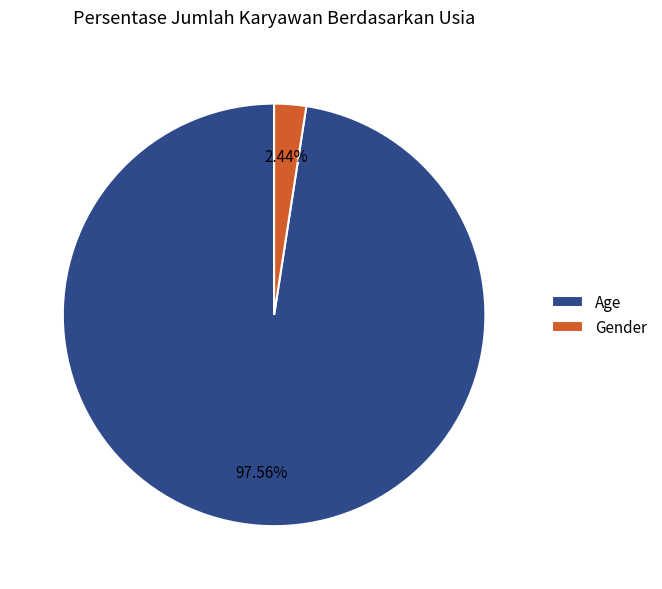

Which category has the smallest portion of the pie?

Gender